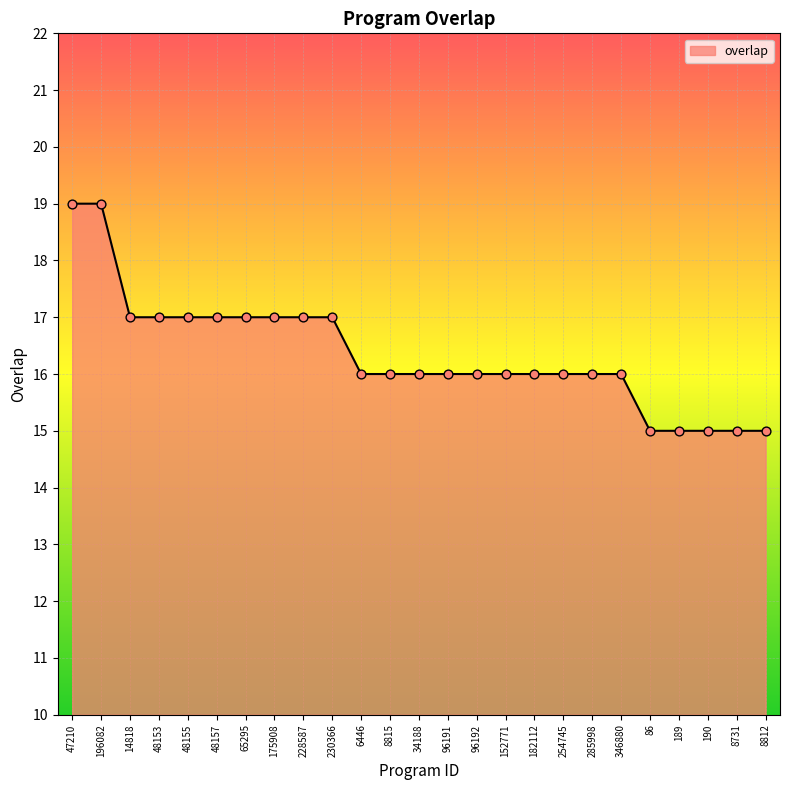

Approximately how many times larger is the value at 34188 compared to 48153?

0.9